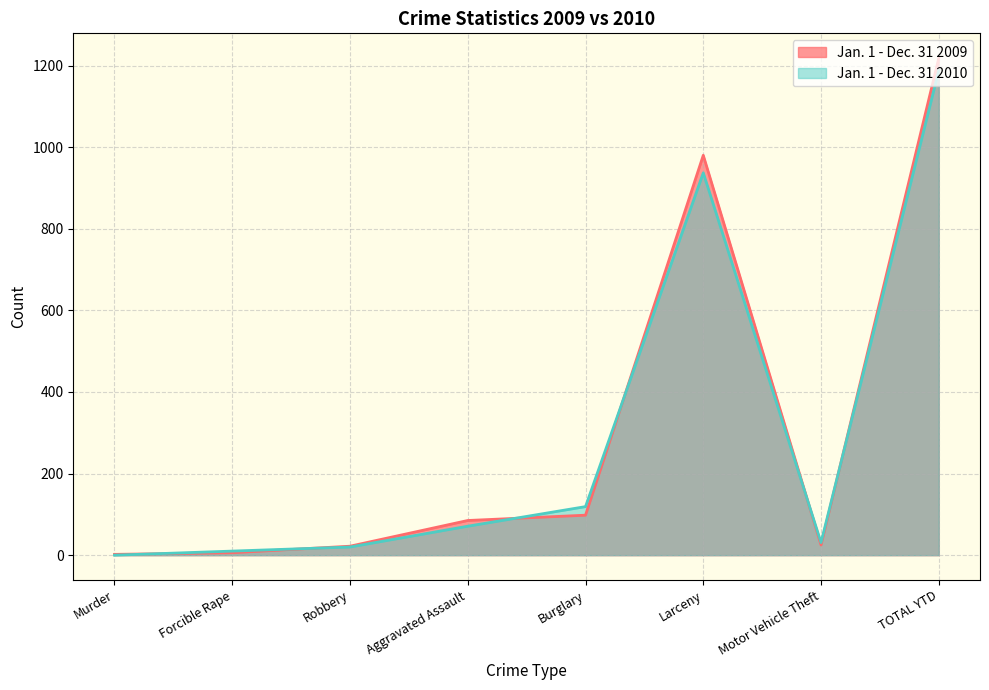

What is the label of the 1st point from the right?

TOTAL YTD